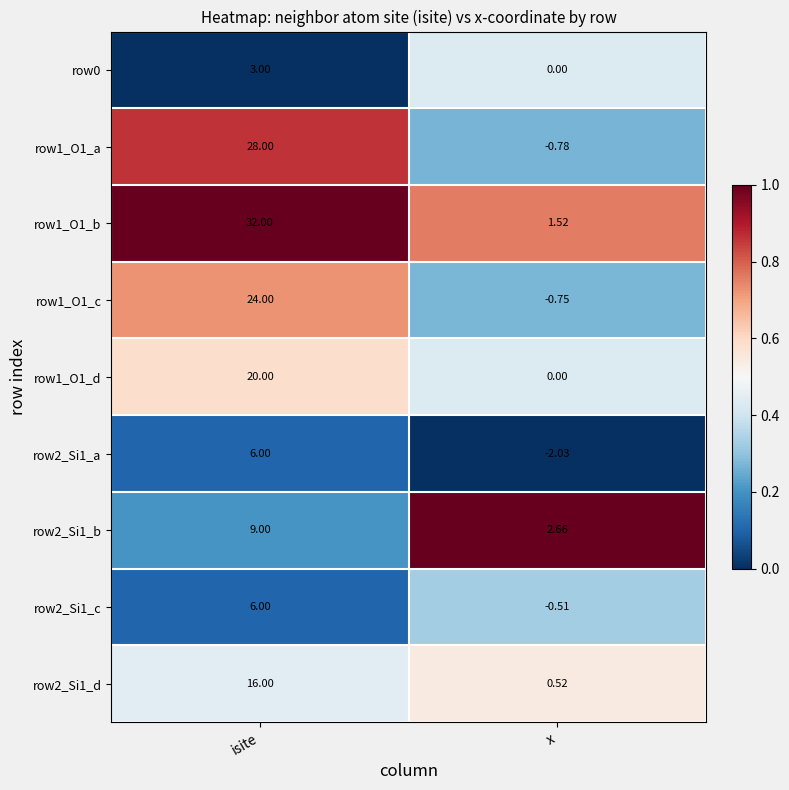

At which label is row1_O1_a closest to 13?

x